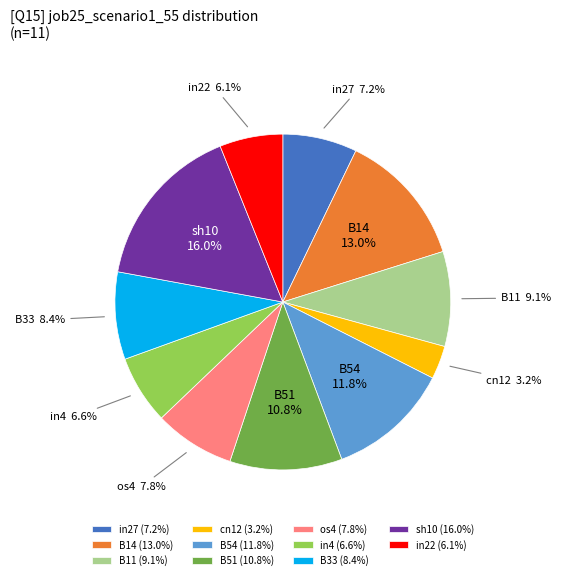

What is the largest slice in the pie chart?

sh10